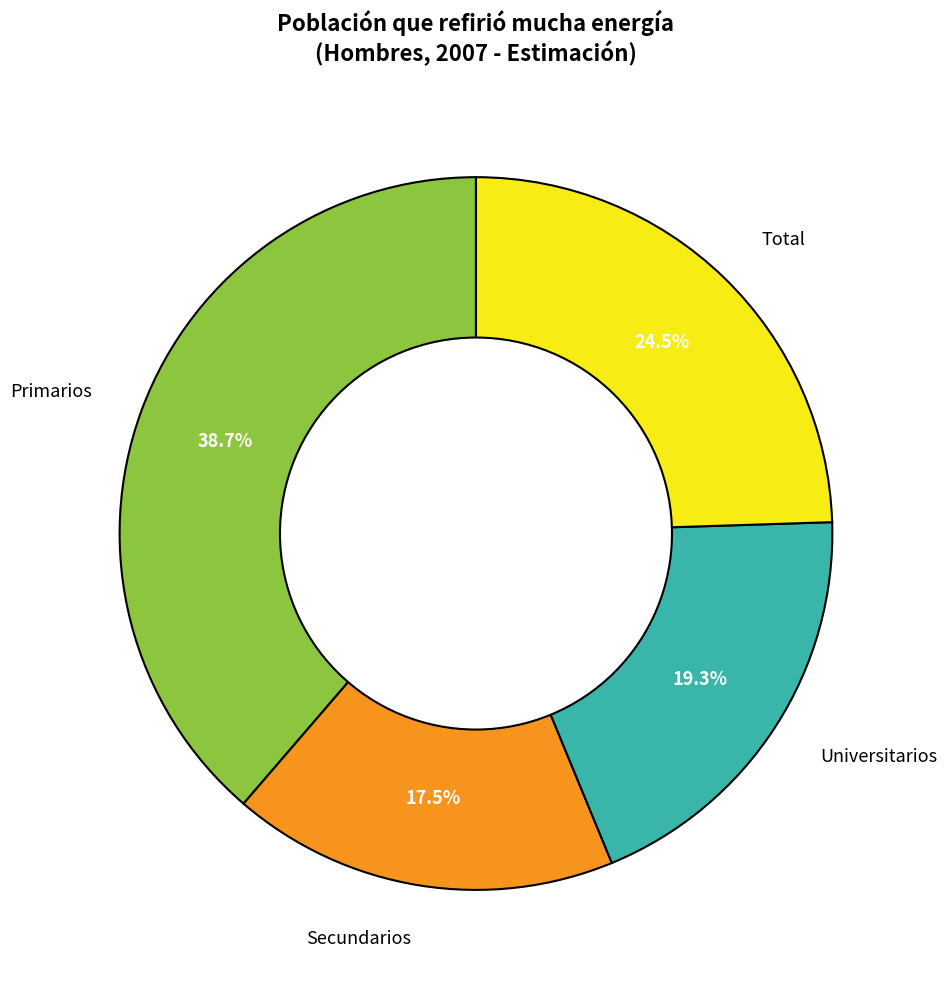

Between Universitarios and Total, which is larger?

Total